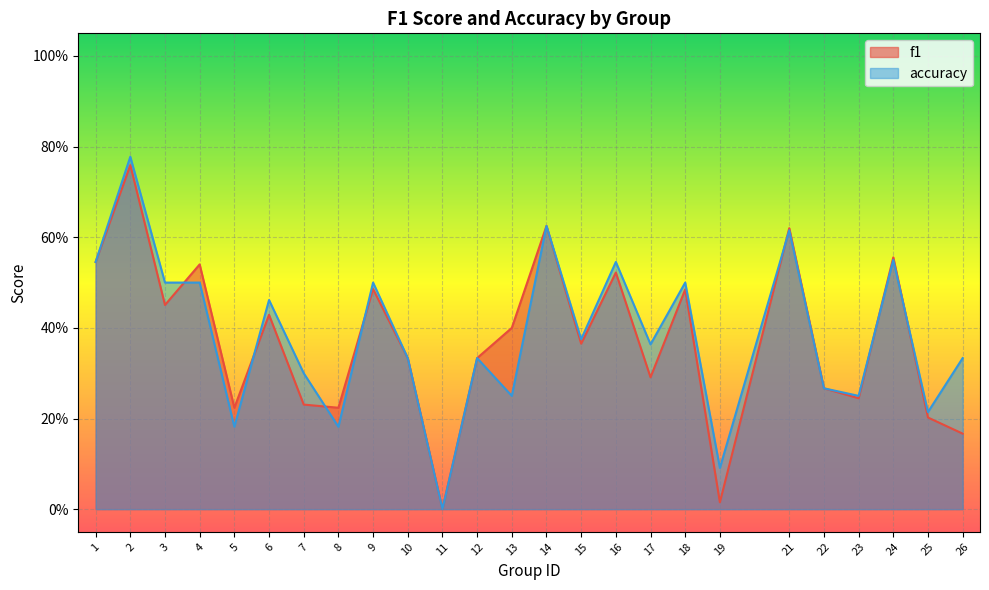

List the series in order of their peak value, lowest first.

f1, accuracy